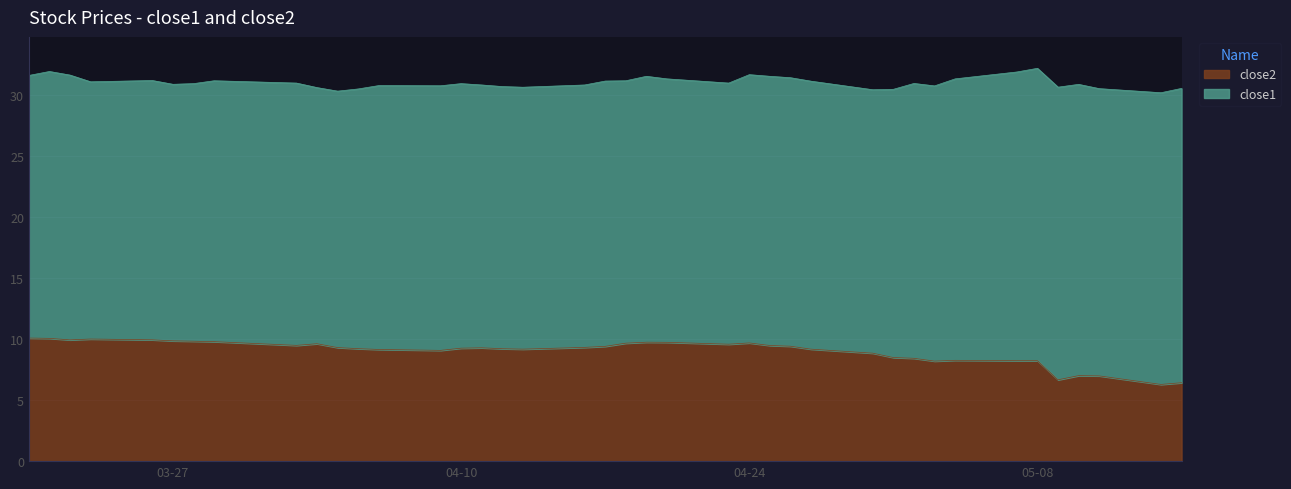

What is the difference between the values at 2018-04-25 and 2018-04-06?

0.3